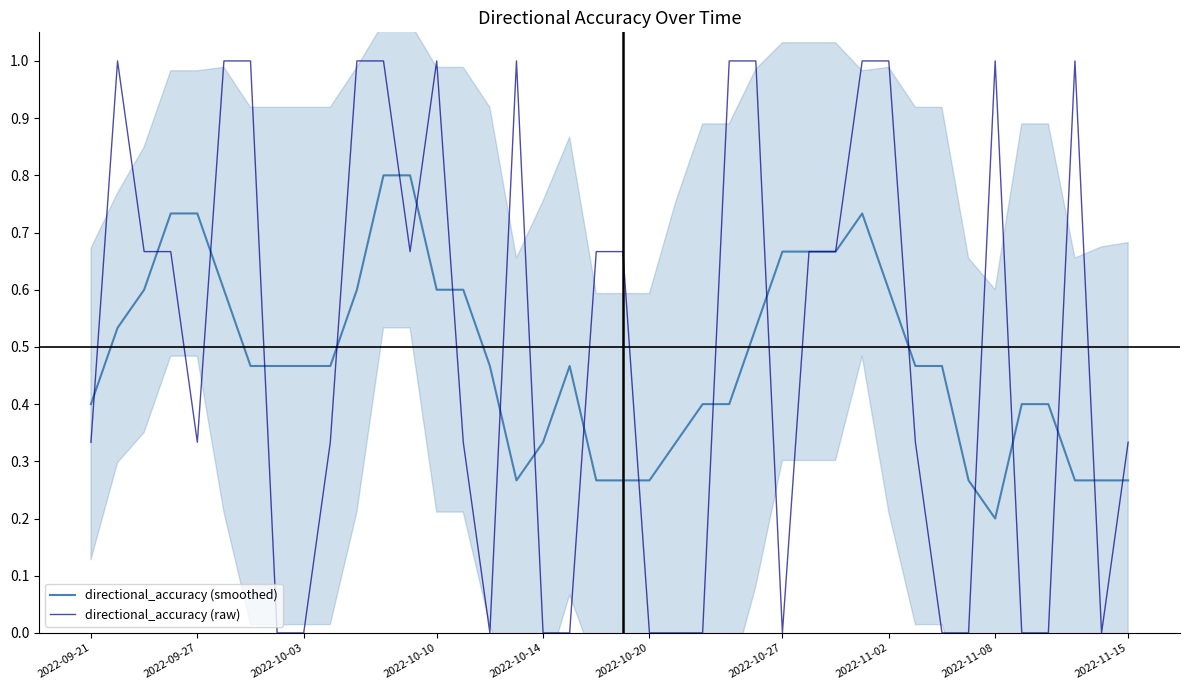

Reading left to right, what are all the values shown in this chart?

directional_accuracy (smoothed): 0.4	0.5	0.6	0.7	0.7	0.6	0.5	0.5	0.5	0.5	0.6	0.8	0.8	0.6	0.6	0.5	0.3	0.3	0.5	0.3	0.3	0.3	0.3	0.4	0.4	0.5	0.7	0.7	0.7	0.7	0.6	0.5	0.5	0.3	0.2	0.4	0.4	0.3	0.3	0.3
directional_accuracy (raw): 0.3	1.0	0.7	0.7	0.3	1.0	1.0	0.0	0.0	0.3	1.0	1.0	0.7	1.0	0.3	0.0	1.0	0.0	0.0	0.7	0.7	0.0	0.0	0.0	1.0	1.0	0.0	0.7	0.7	1.0	1.0	0.3	0.0	0.0	1.0	0.0	0.0	1.0	0.0	0.3